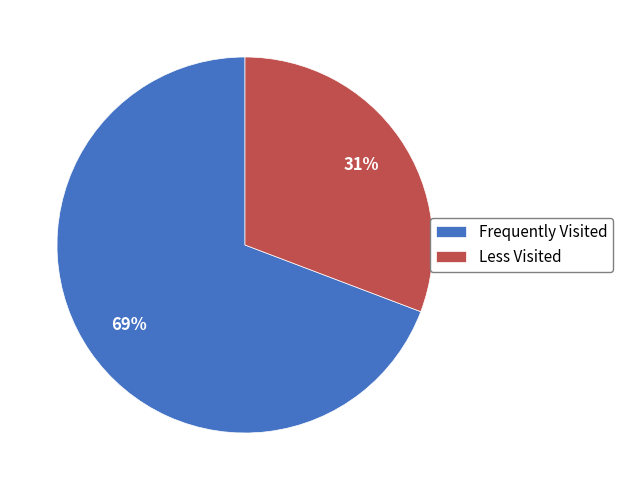

Which slice is the smallest?

Less Visited